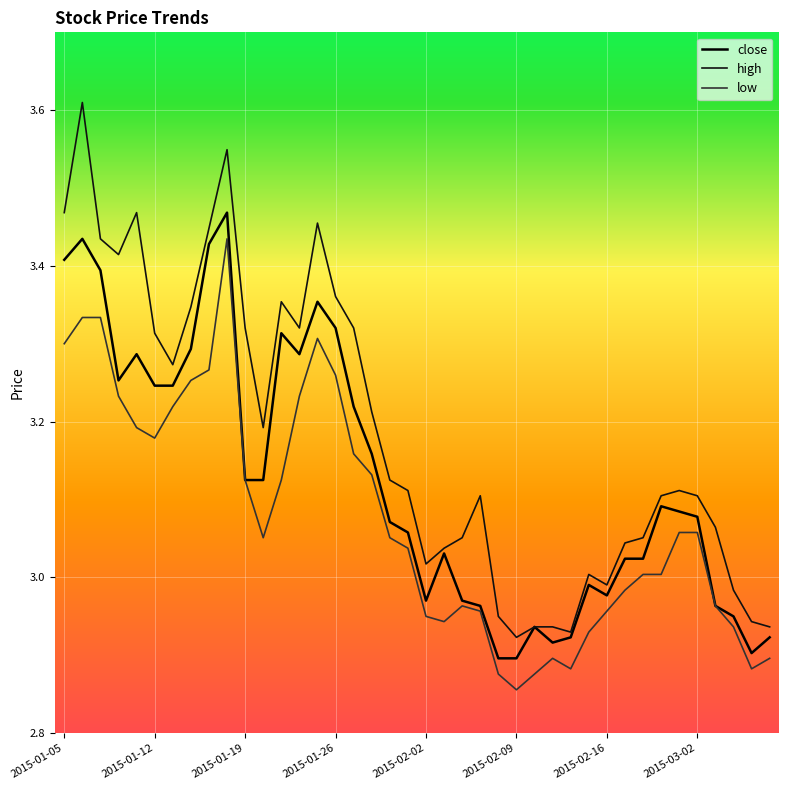

How many lines are shown in the chart?

3